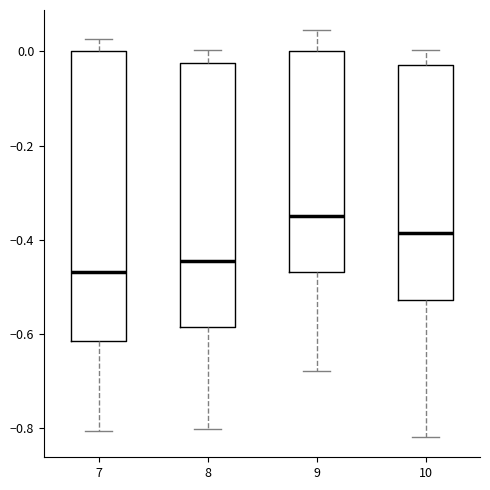

Reading left to right, read every box against the y-axis: the position of its median line, the range the box covers, and the ends of its whiskers. The values are not printed on the chart, so give them approximately, as read against the axis.

7: median -0.46, box -0.62 to 0.00, whiskers -0.80 to 0.02
8: median -0.44, box -0.58 to -0.02, whiskers -0.80 to 0.00
9: median -0.34, box -0.46 to 0.00, whiskers -0.68 to 0.04
10: median -0.38, box -0.52 to -0.02, whiskers -0.82 to 0.00